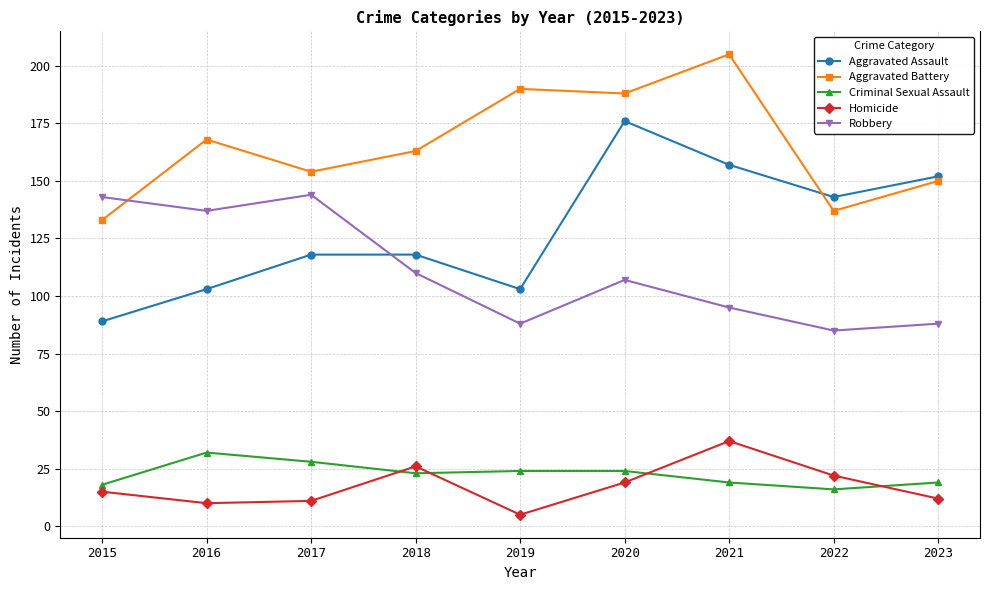

How many times do Aggravated Assault and Robbery cross each other?

1